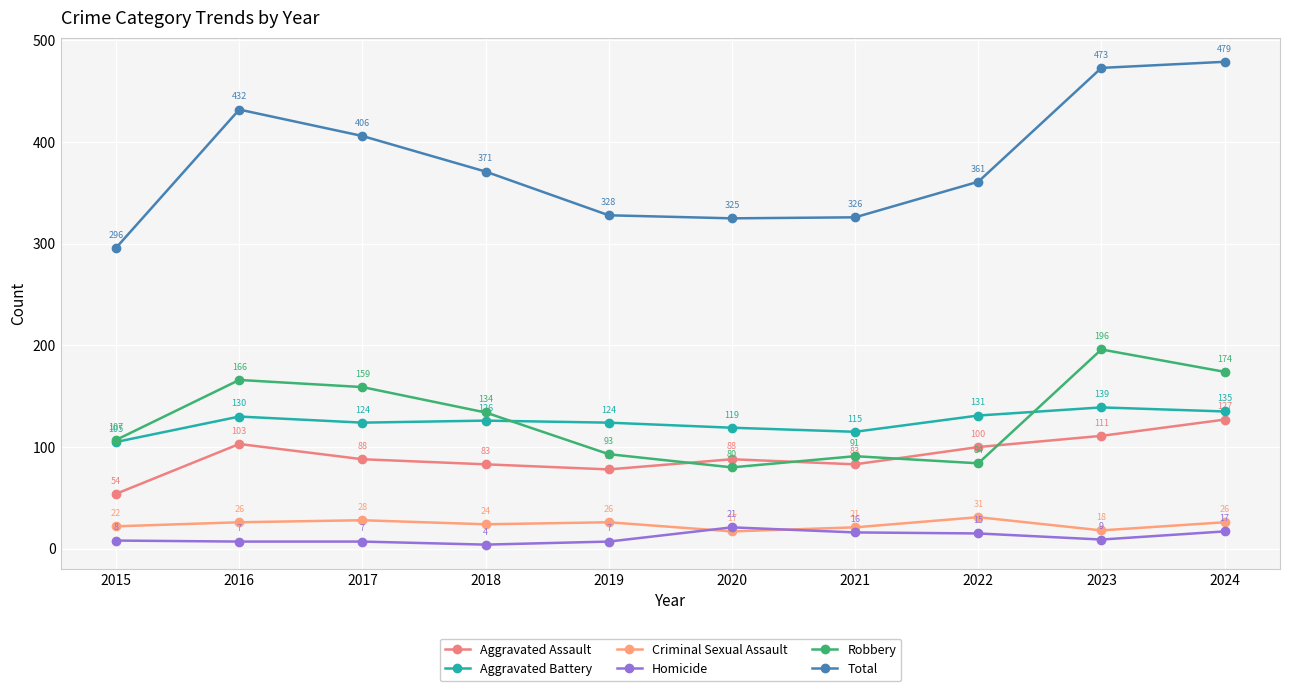

Is it true that Robbery equals 107 at 2015?

True